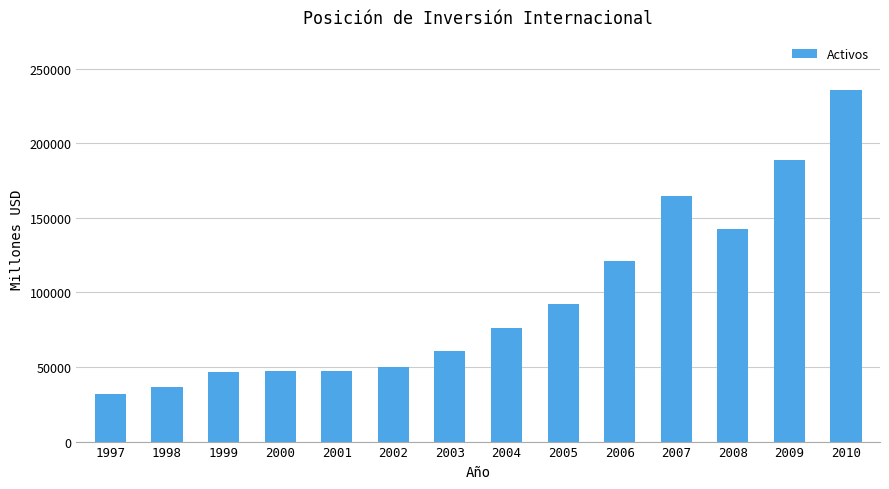

The chart shows a value of 213624 at 2008. True or false?

False